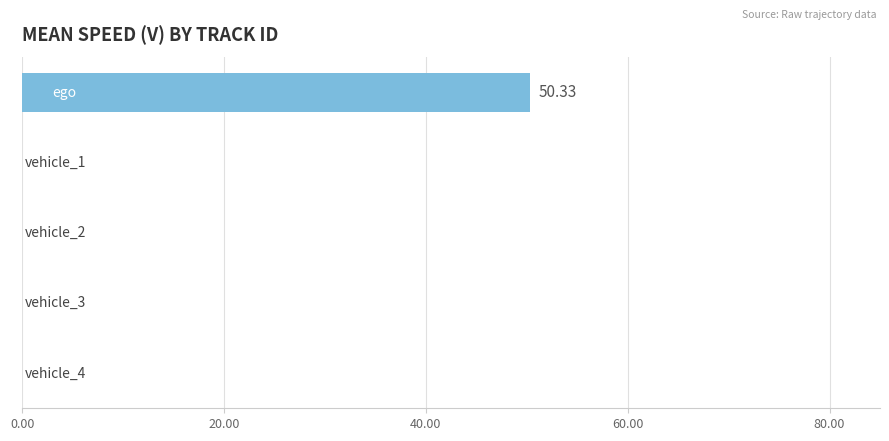

Count the number of categories in the chart.

5